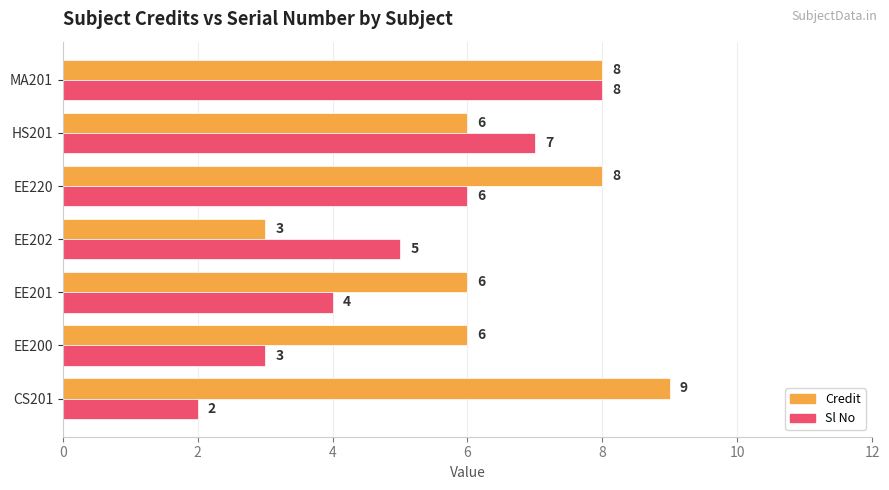

Between CS201 and EE202, which series saw the biggest shift?

Credit